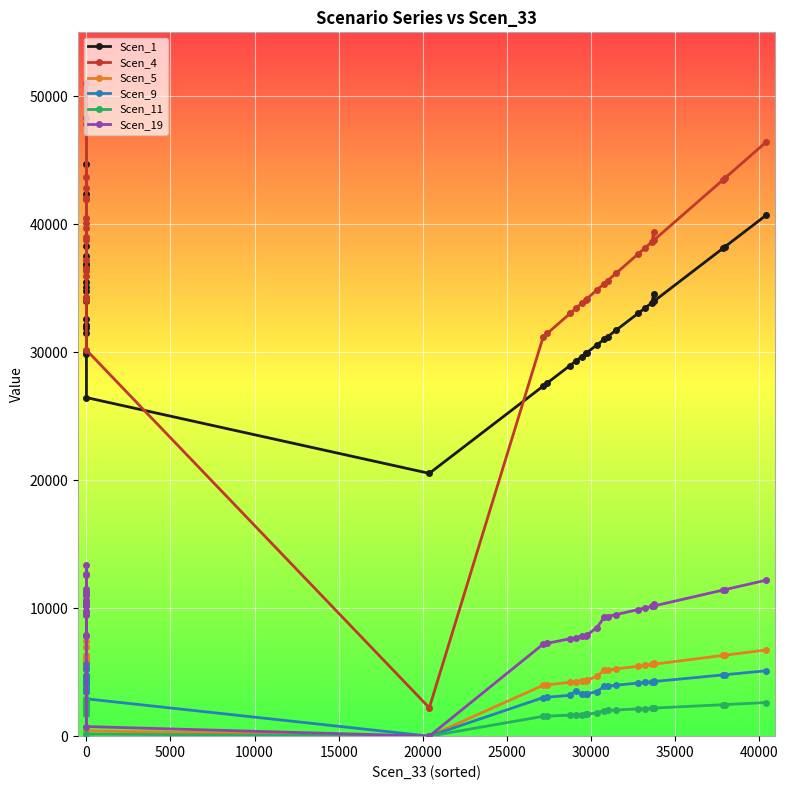

How many lines are shown in the chart?

6